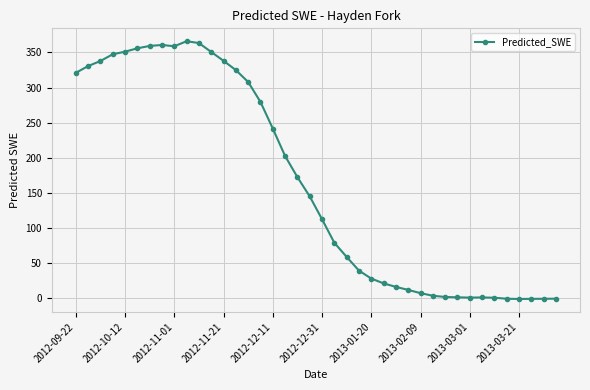

What is the greatest value displayed?

366.1